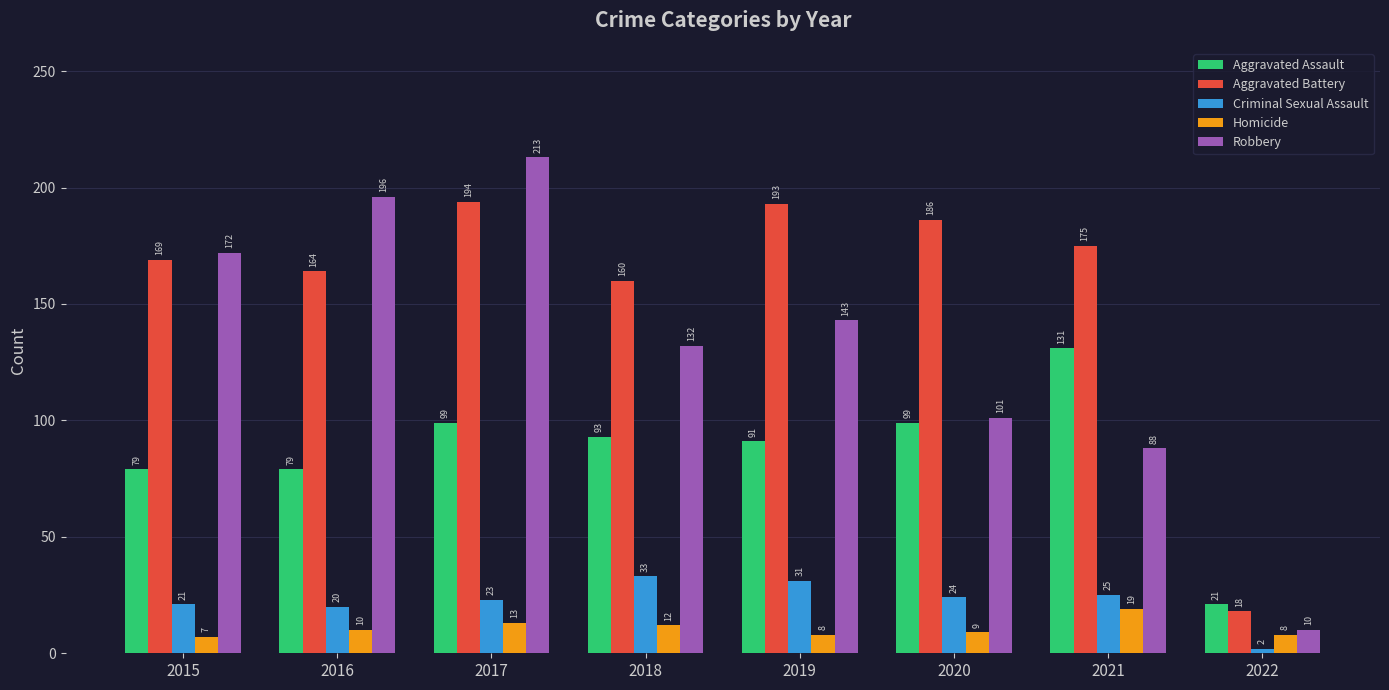

What is the total value across all series at 2022?

59